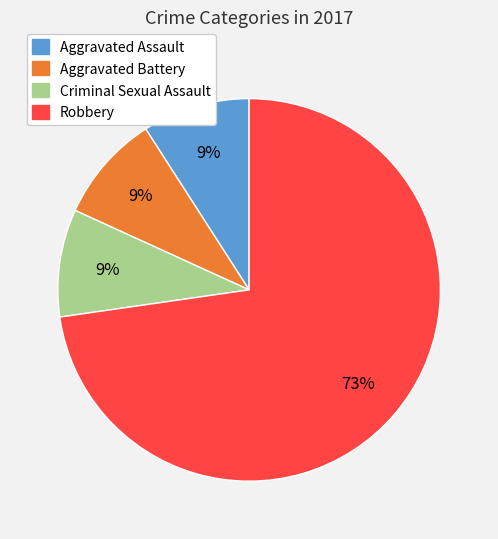

Approximately how many times larger is the value at Aggravated Battery compared to Aggravated Assault?

1.0